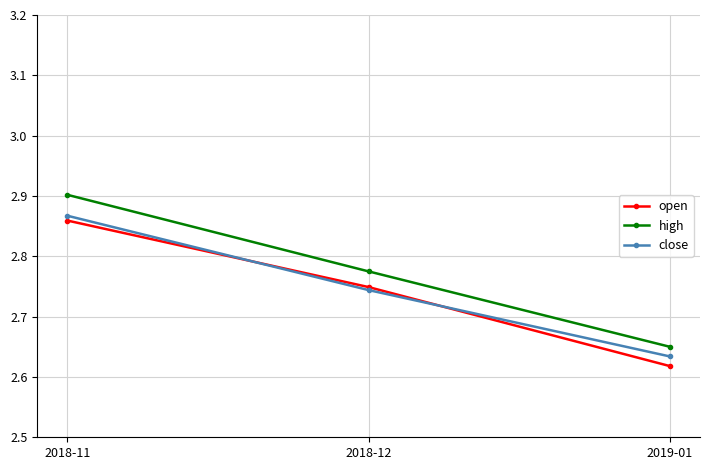

What is the difference between the second highest and minimum values in the high series?

0.1